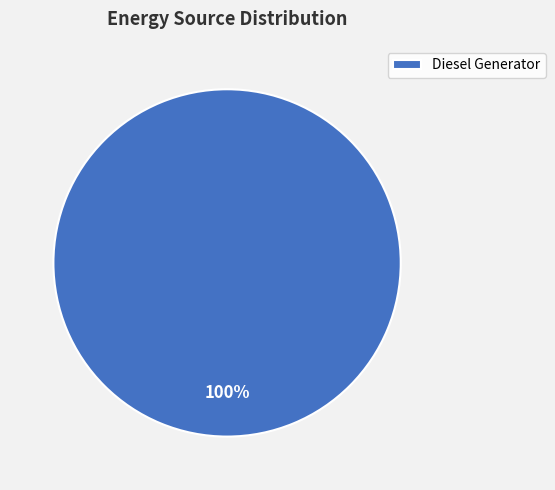

Count the number of slices in the pie.

1